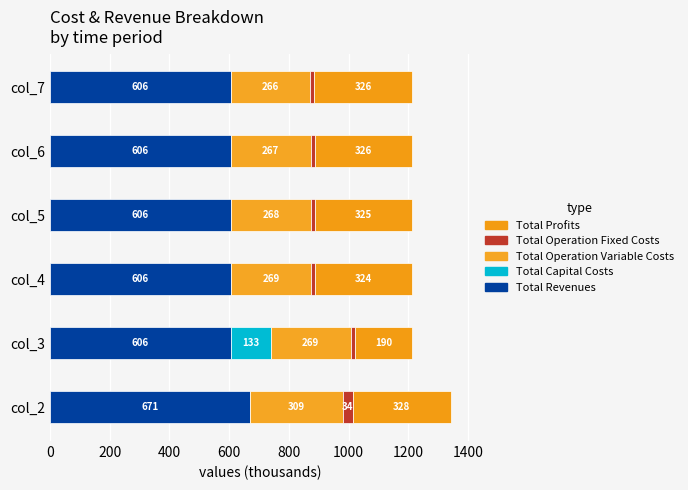

How many data points does each series have?

6